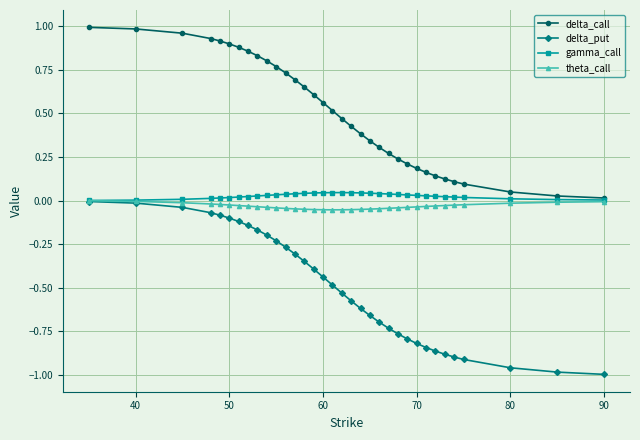

Is it true that gamma_call equals 0.0 at 90?

True